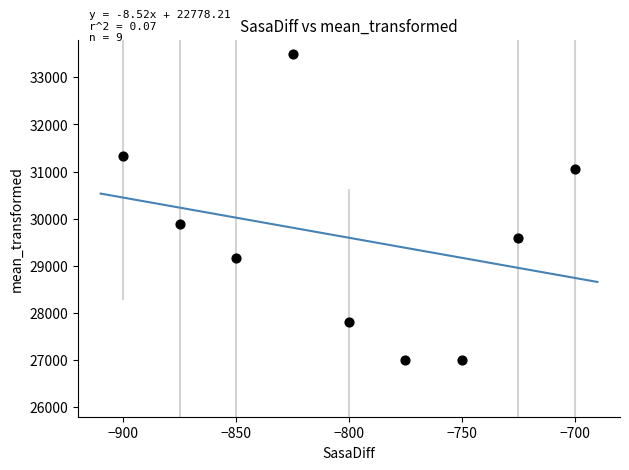

What is the average X value?

-800.0